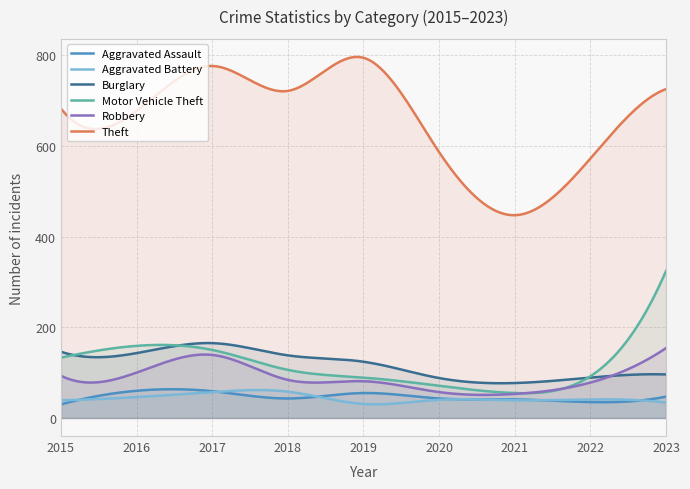

Rank the series by their maximum value, from highest to lowest.

Theft, Motor Vehicle Theft, Burglary, Robbery, Aggravated Assault, Aggravated Battery